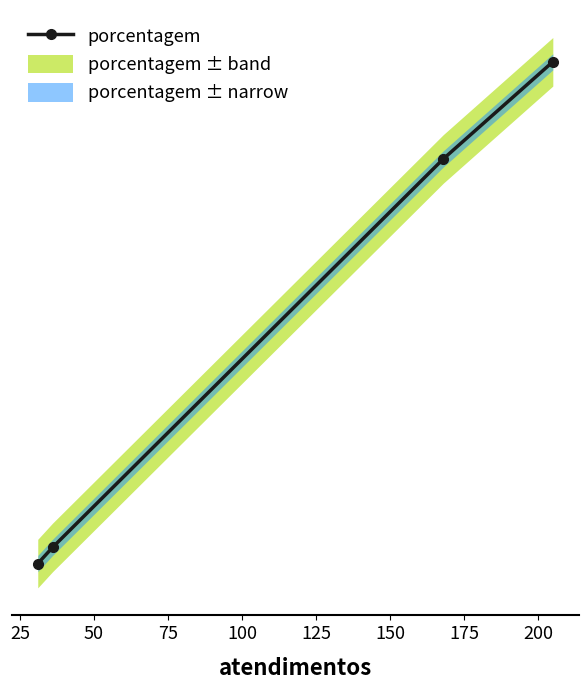

What is the change in value from 25 to 50?

+24